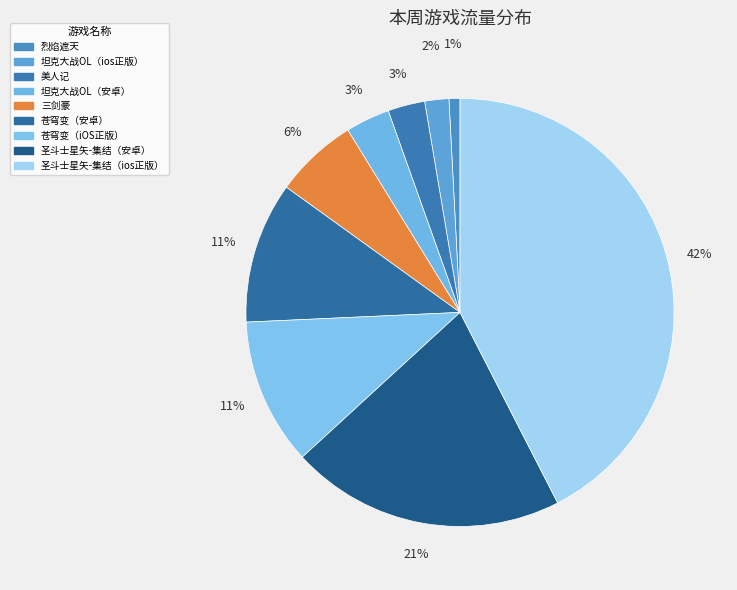

How many slices are in this pie chart?

9